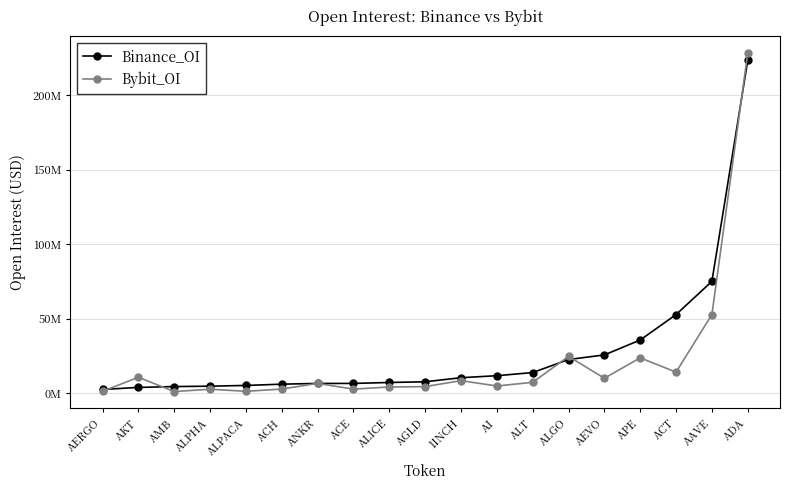

In Bybit_OI, how many points are higher than both neighbors (excluding endpoints)?

6